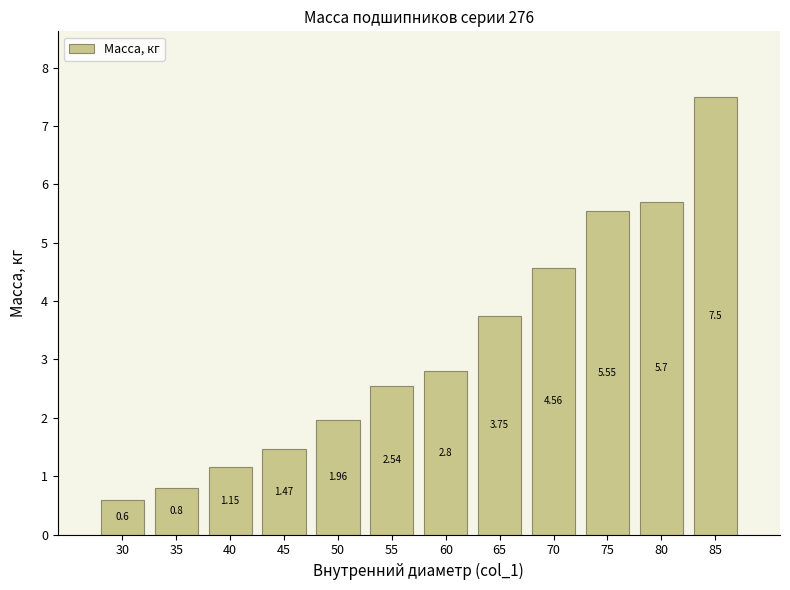

What is the difference between the values at 30 and 85?

6.9